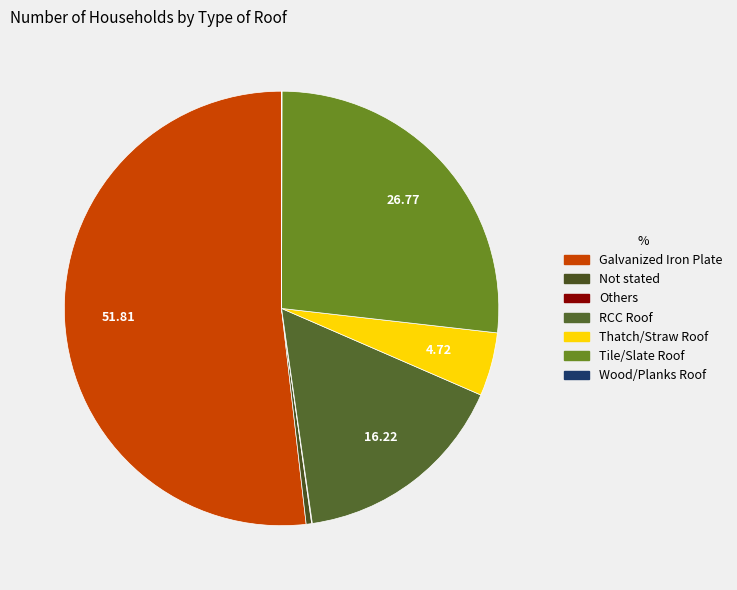

To the nearest percent, what is the difference between the largest and smallest slice percentages?

52%